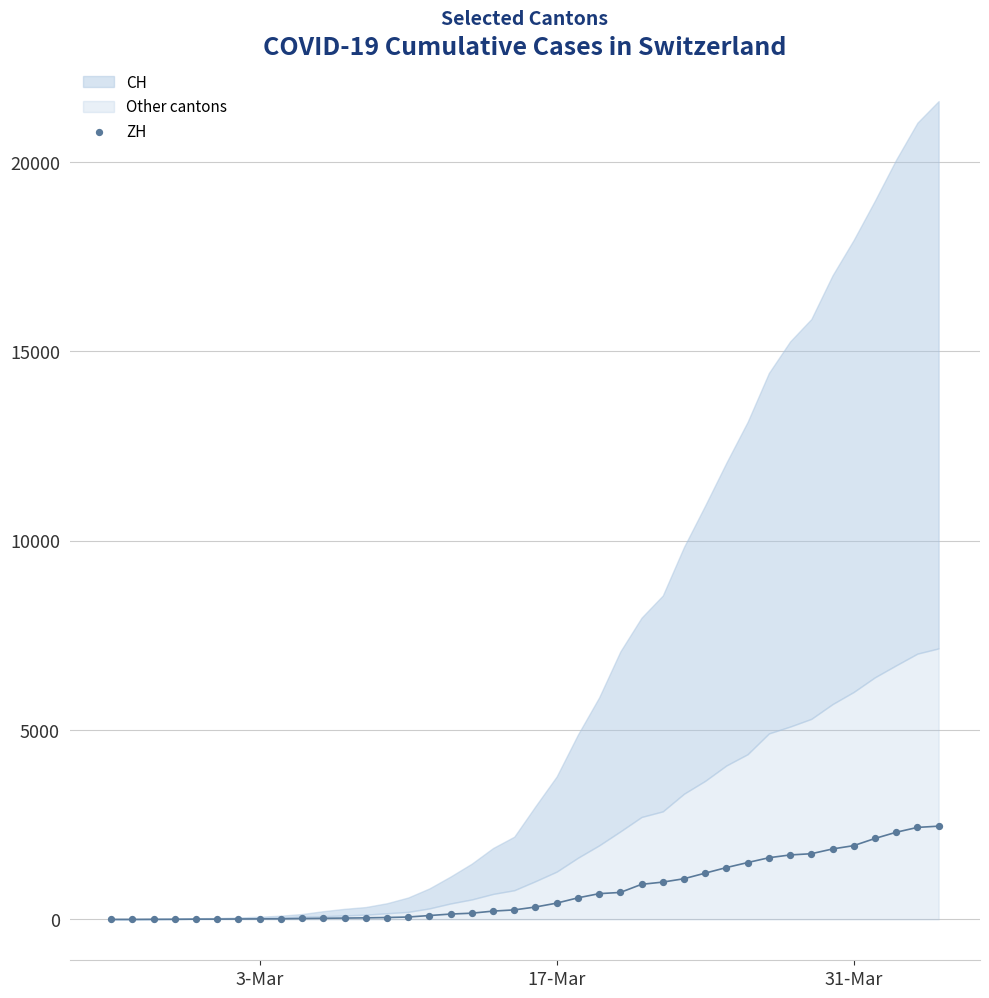

What is the range of Y values (max minus min)?

2461